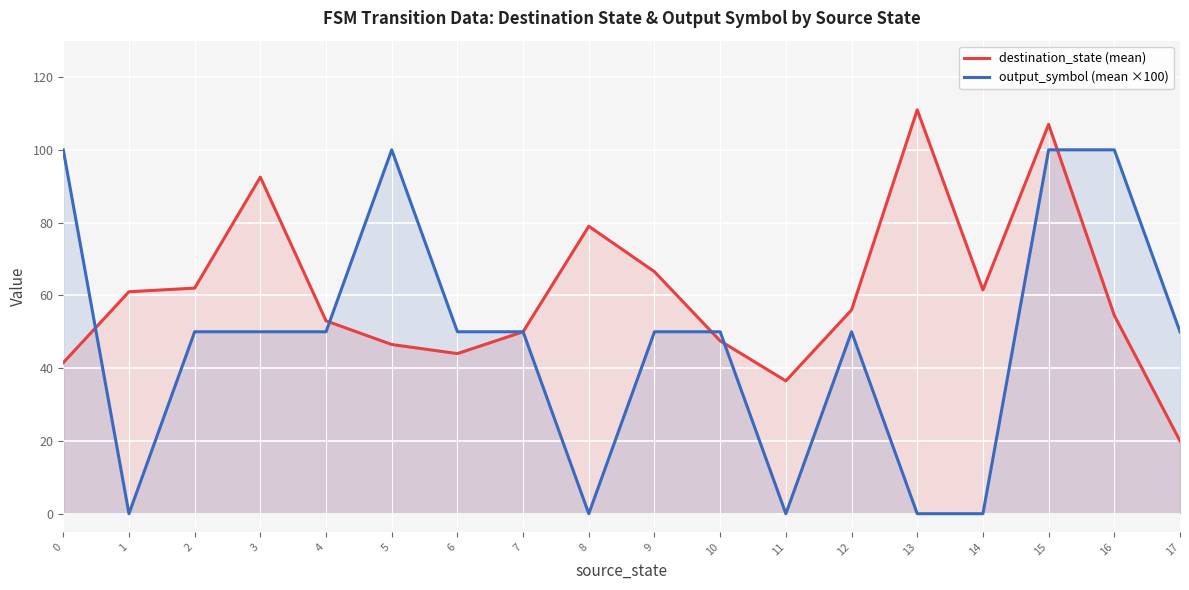

Count the number of categories in the chart.

18